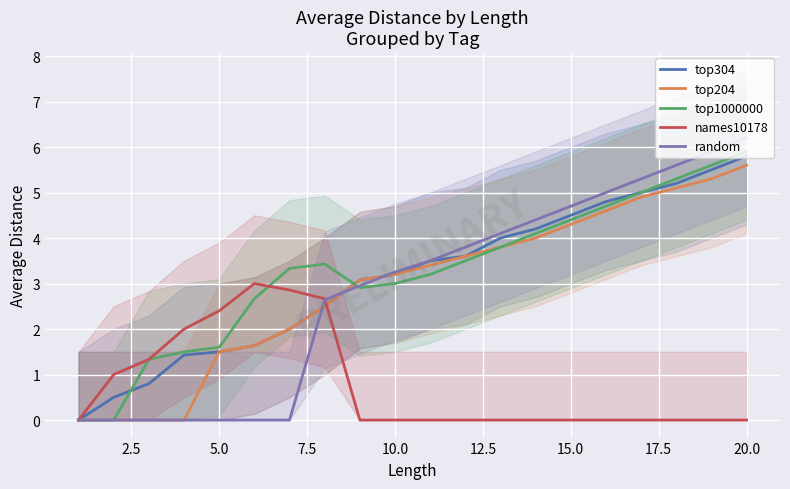

Is it true that top204 equals 1.5 at 5.0?

True